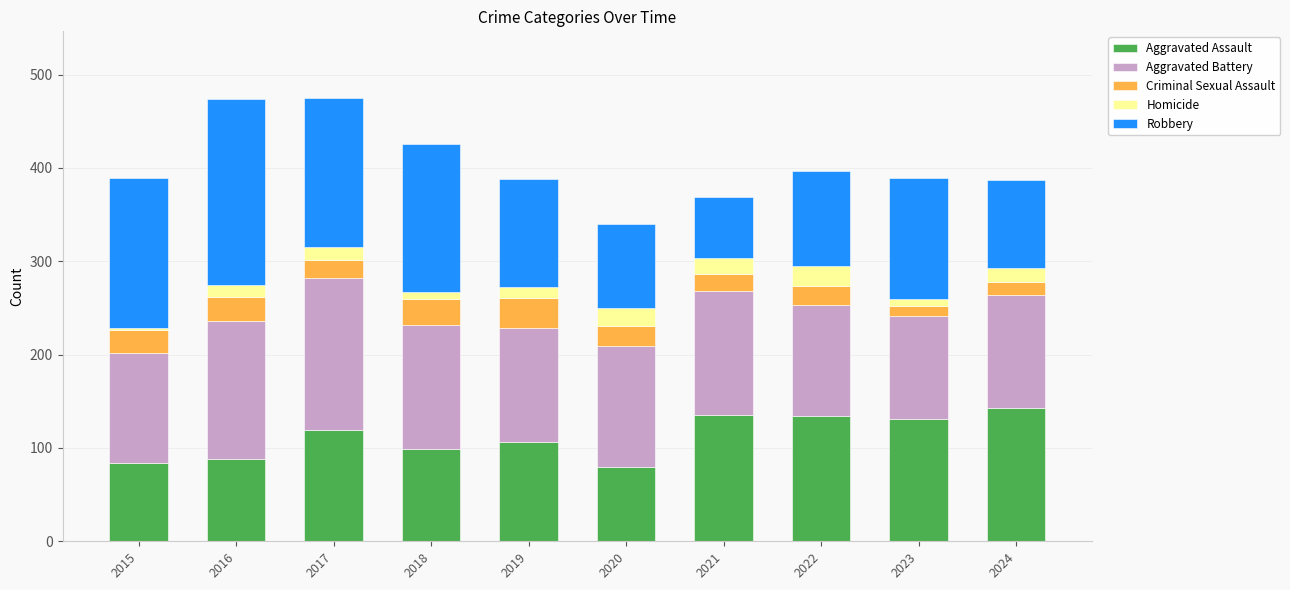

Are the bars horizontal?

No